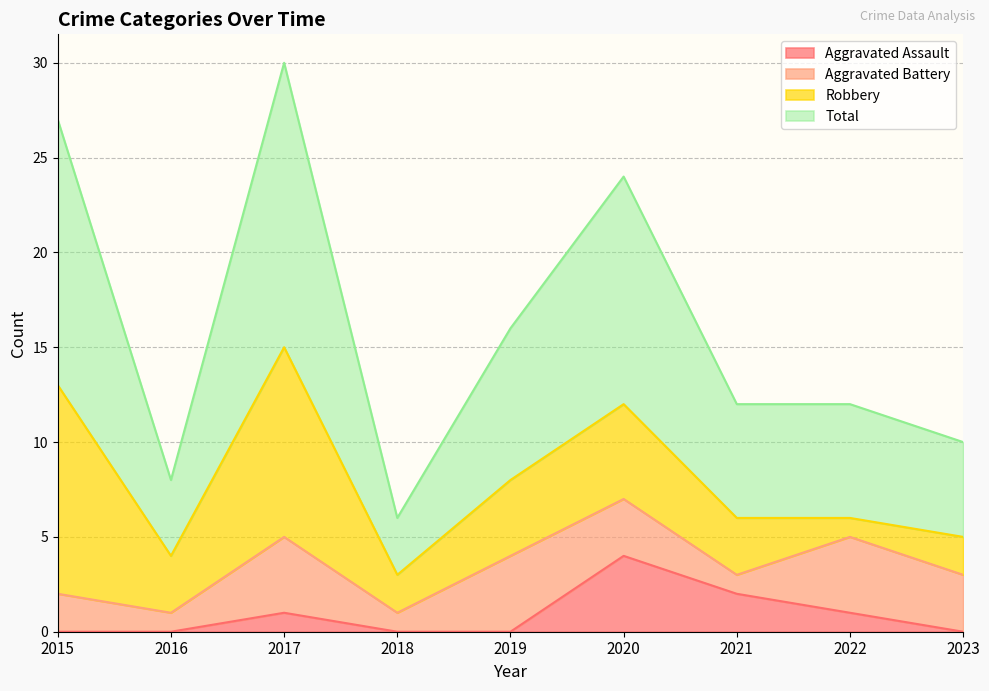

True or false: Total and Aggravated Assault intersect in this chart.

False